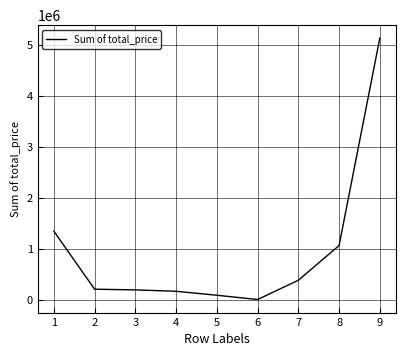

Approximately how many times larger is the value at 9 compared to 1?

3.8